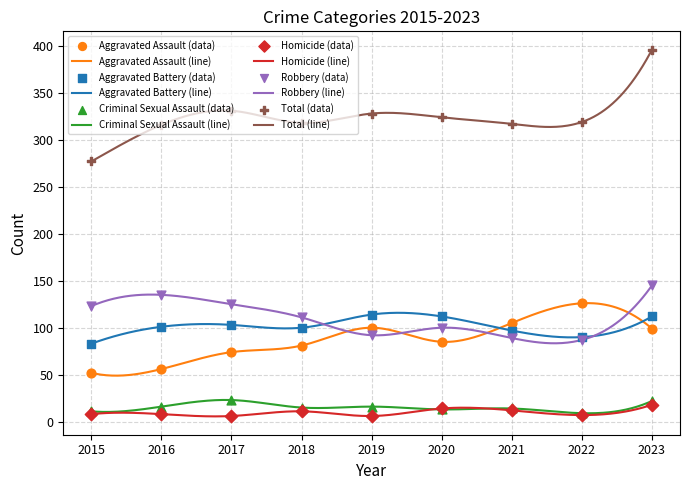

At how many categories does at least one series exceed 105?

9